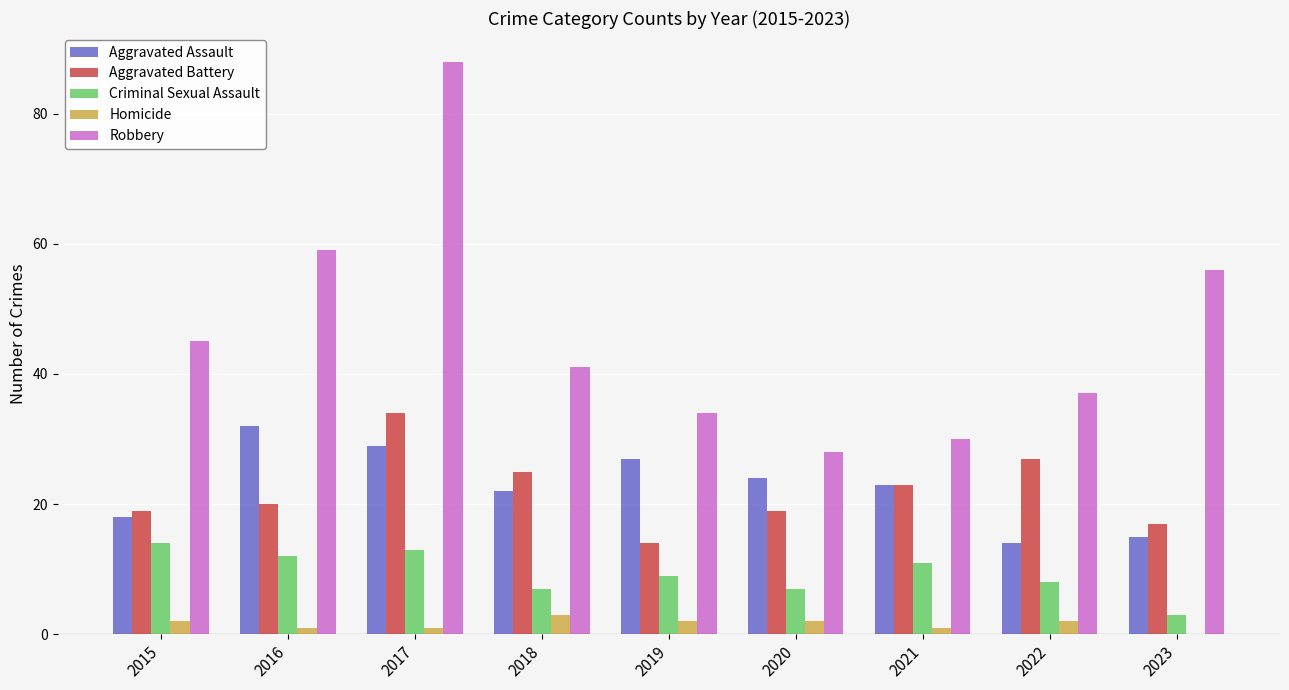

Which series has the widest spread of values?

Robbery